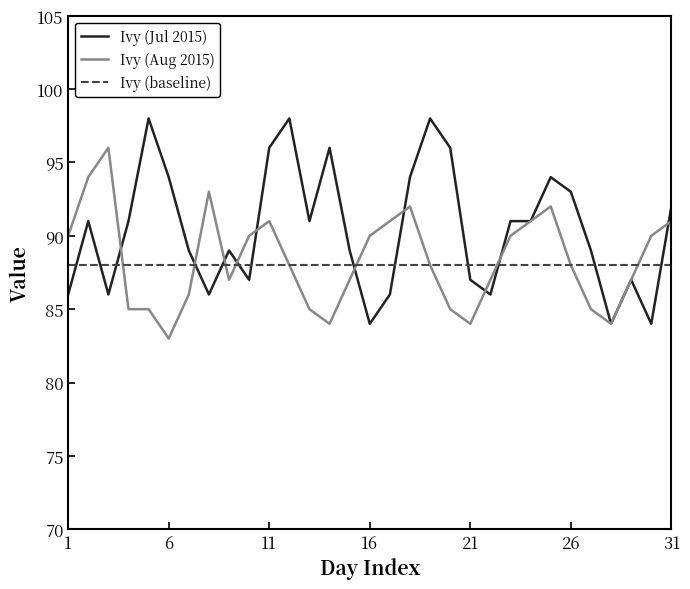

What is the greatest value displayed?

98